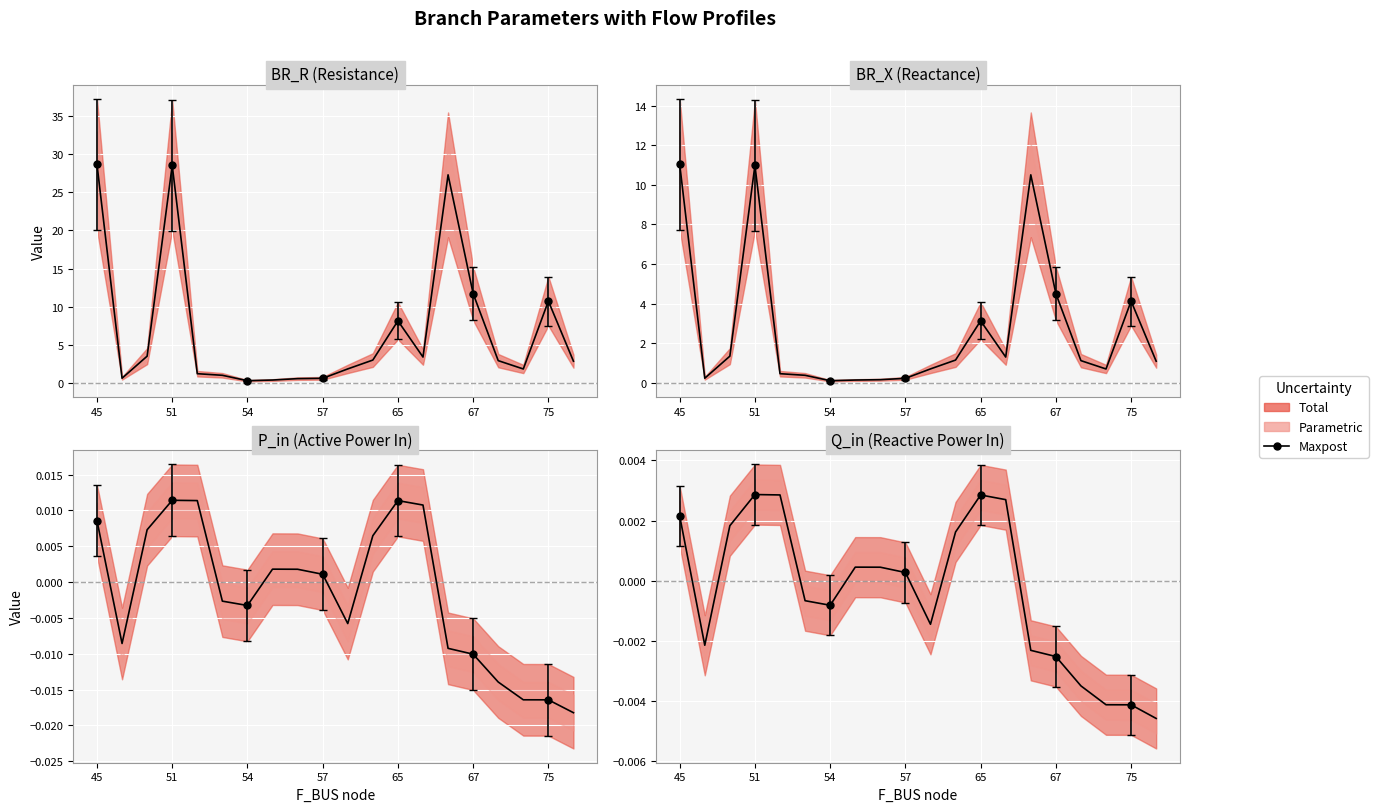

What is the spread (max minus min) of values at 67?

11.7